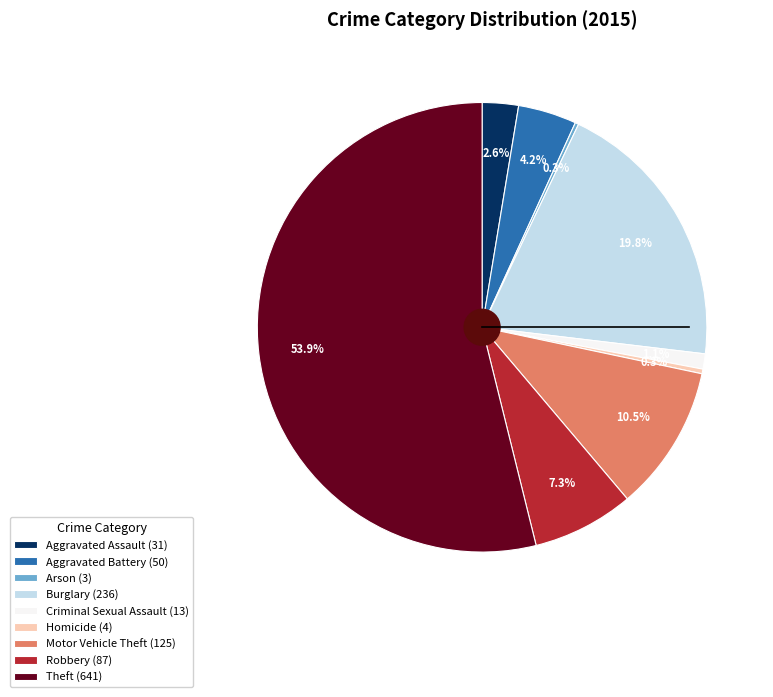

Combined, what portion of the pie is Criminal Sexual Assault and Motor Vehicle Theft?

11.6%